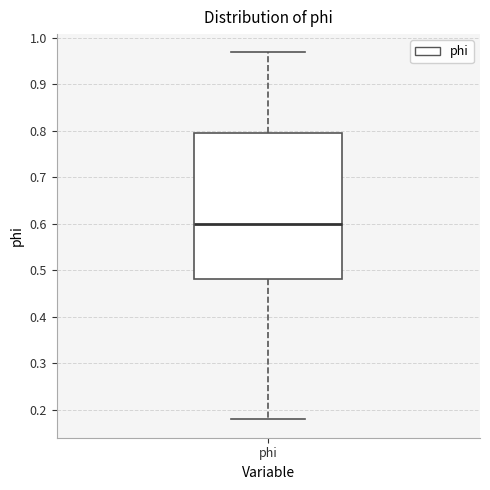

Where does the median line of the box for phi sit on the y-axis? The values are not printed on the chart, so give them approximately, as read against the axis.

0.60